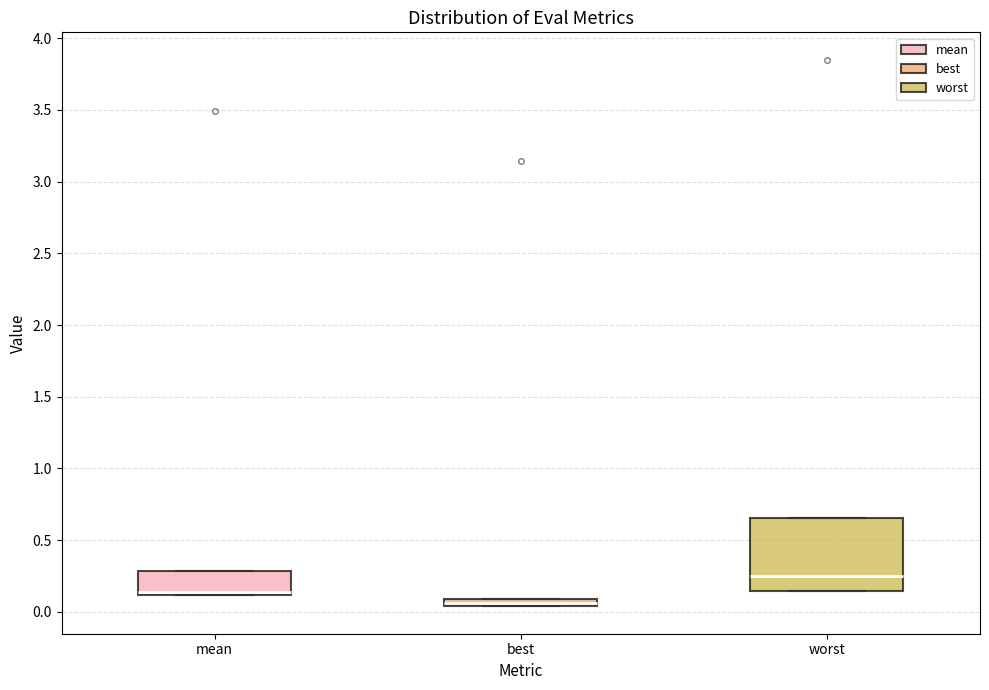

Which box is the tallest, from its lower edge to its upper edge?

worst